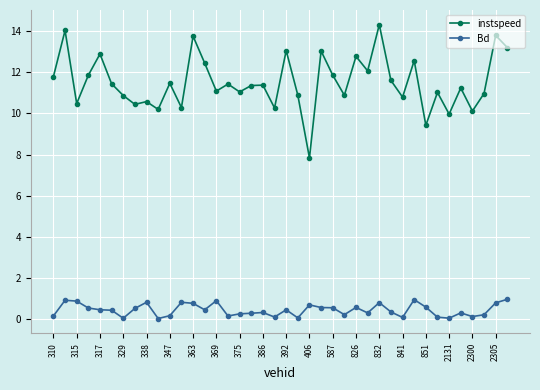

Does the chart have visible grid lines?

Yes